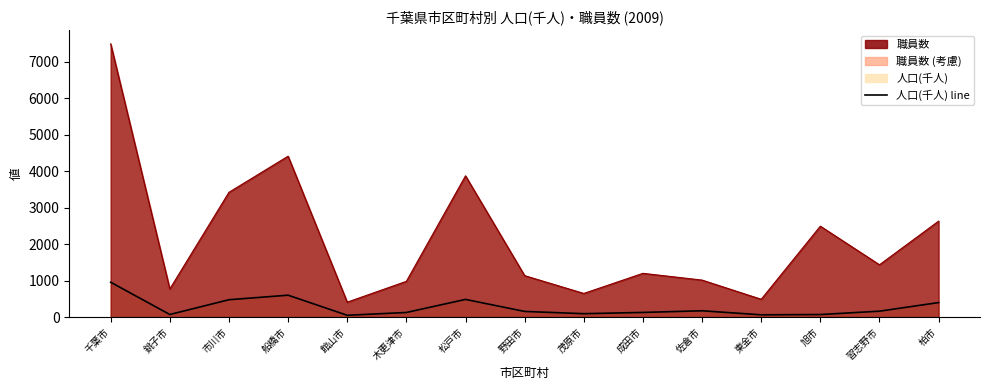

Reading left to right, list all the values displayed in this chart.

人口(千人) line: 千葉市=955.3	銚子市=70.3	市川市=475.8	船橋市=600.0	館山市=49.4	木更津市=125.8	松戸市=484.2	野田市=154.7	茂原市=92.6	成田市=127.4	佐倉市=172.5	東金市=61.7	旭市=69.5	習志野市=161.4	柏市=397.4
職員数 line: 千葉市=7492.0	銚子市=771.0	市川市=3421.0	船橋市=4411.0	館山市=409.0	木更津市=980.0	松戸市=3873.0	野田市=1136.0	茂原市=648.0	成田市=1199.0	佐倉市=1014.0	東金市=488.0	旭市=2492.0	習志野市=1434.0	柏市=2631.0